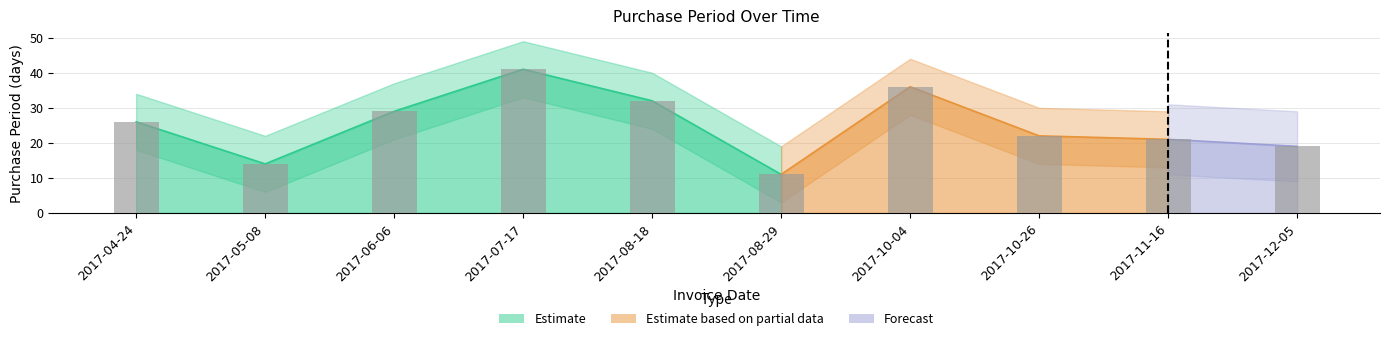

What is the minimum value shown in the chart?

11